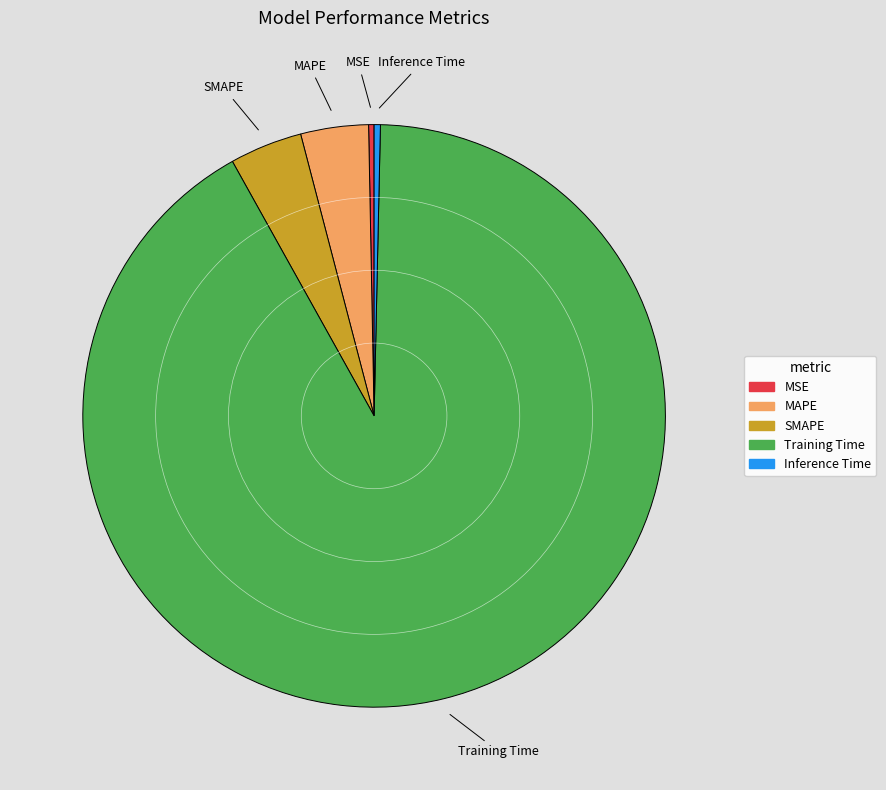

Is the sum of MSE and Training Time greater than half?

Yes